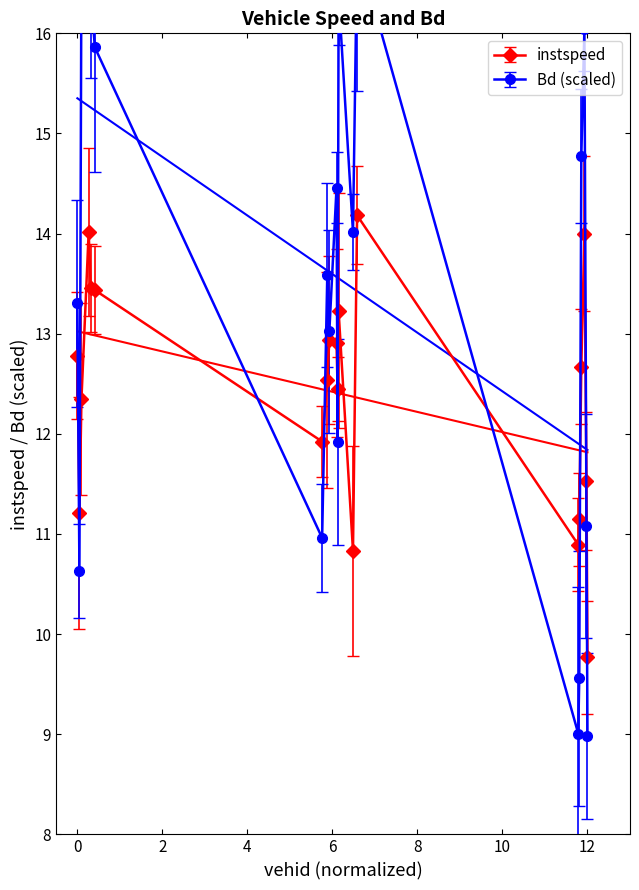

In Bd, how many points are higher than both neighbors (excluding endpoints)?

6